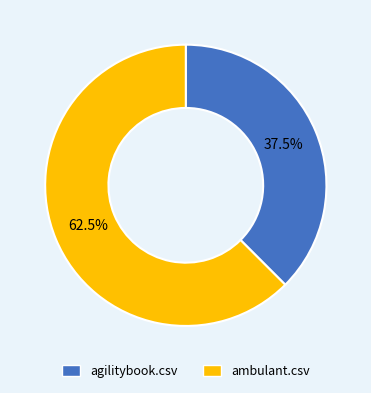

To the nearest percent, what is the average slice percentage?

50%